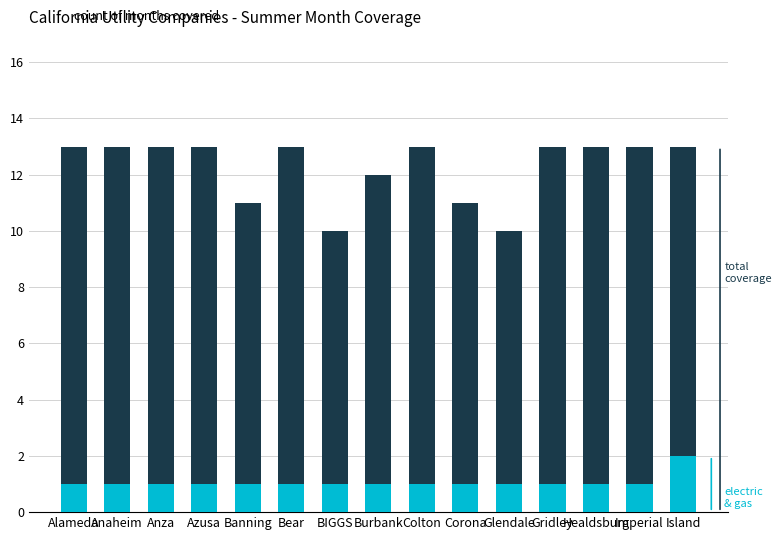

What is the sum of the presalt values at Healdsburg and Banning?

2